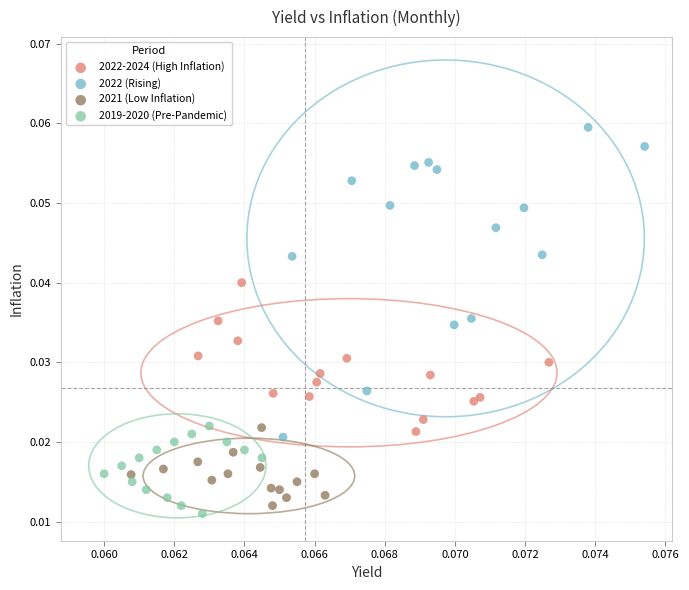

Which series has the widest spread of Y values?

2022 (Rising)